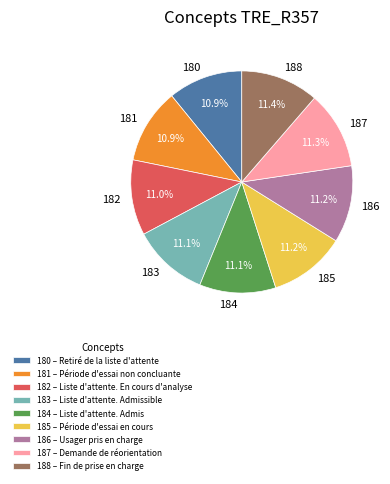

Do 187 and 184 together represent more than half of the pie?

No